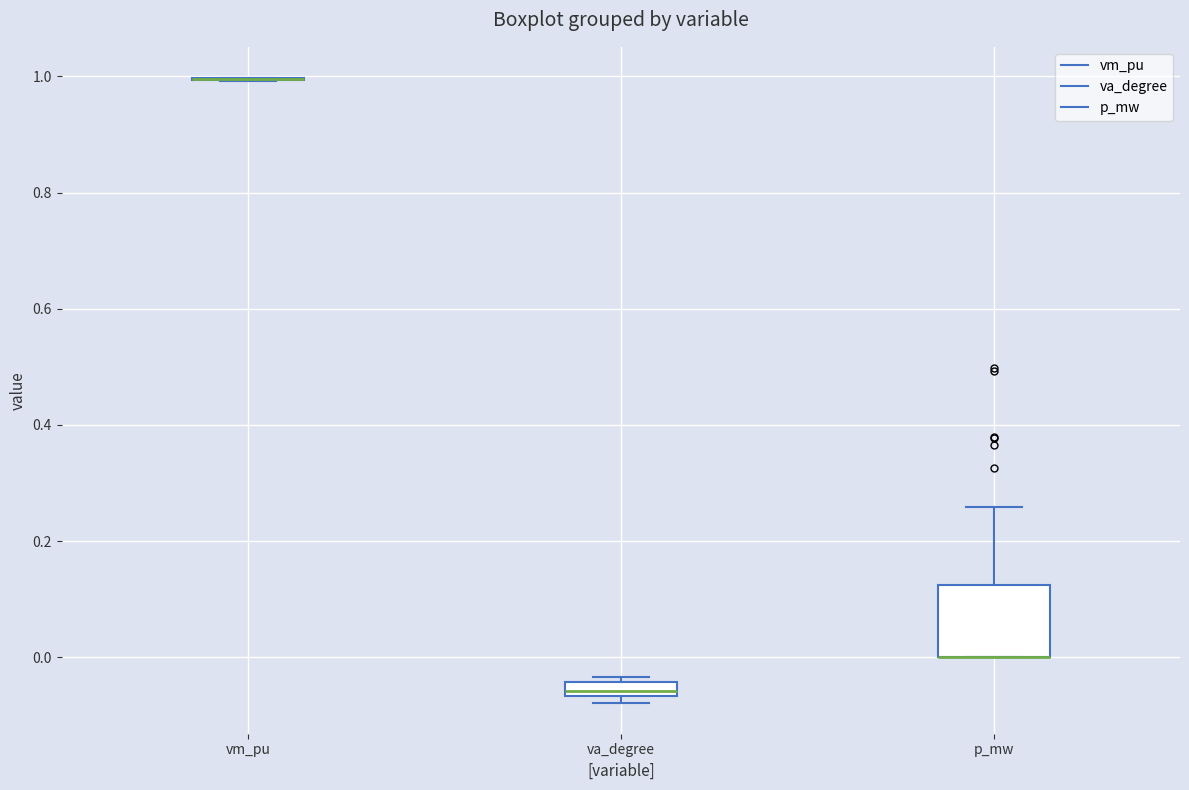

Comparing the boxes themselves (not the whiskers), which one is the tallest?

p_mw